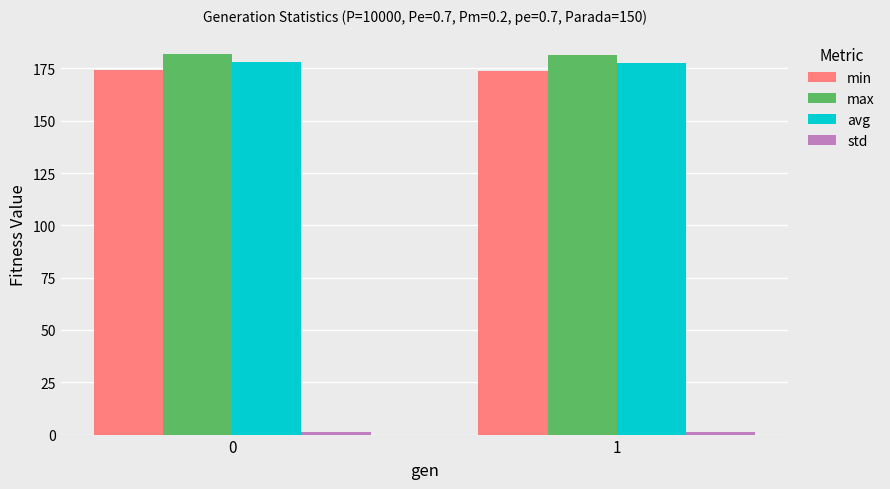

What is the lowest value of the min series?

173.9